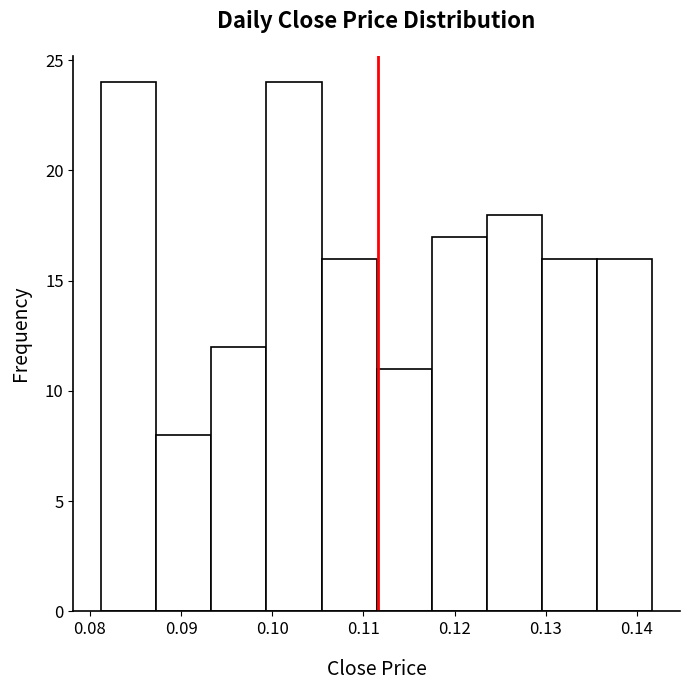

Reading left to right, list every bar in this chart as the range it spans on the x-axis followed by its height. Neither the bar edges nor the heights are printed on the chart, so give them approximately, as read against the axes.

0.081 to 0.087: 24
0.087 to 0.093: 8
0.093 to 0.099: 12
0.099 to 0.105: 24
0.105 to 0.111: 16
0.111 to 0.118: 11
0.118 to 0.124: 17
0.124 to 0.130: 18
0.130 to 0.136: 16
0.136 to 0.142: 16